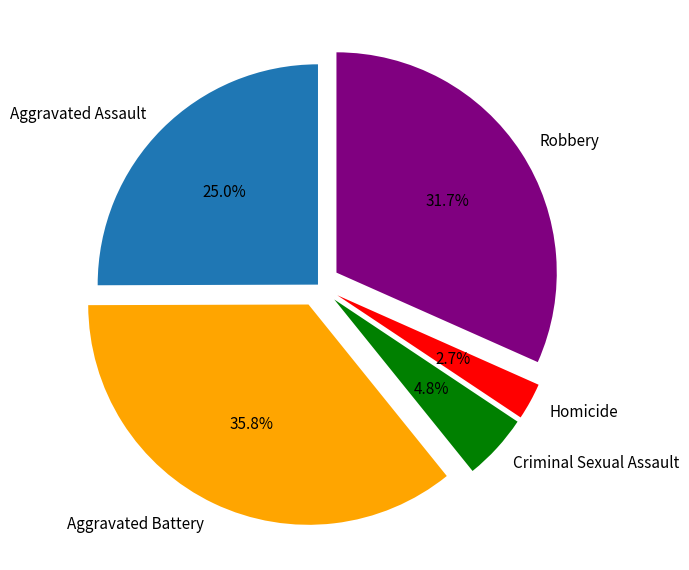

Between Robbery and Aggravated Assault, which is larger?

Robbery